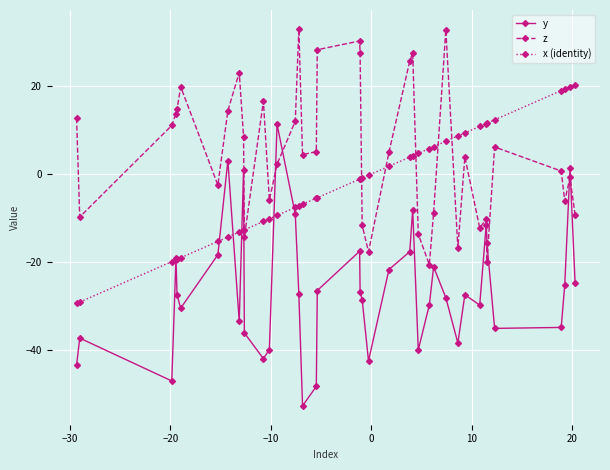

True or false: y and z intersect in this chart.

True